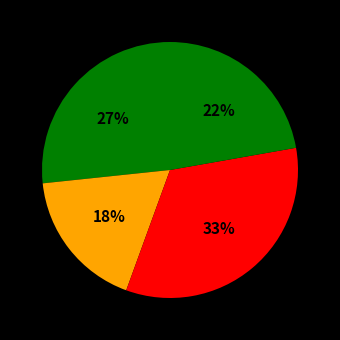

Count the number of slices in the pie.

4